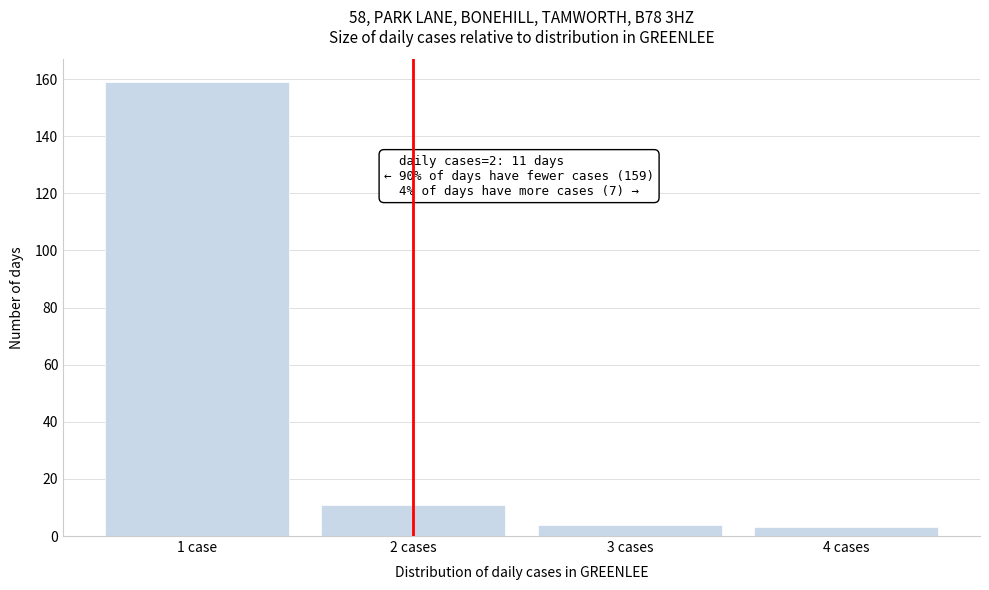

Reading left to right, transcribe all the data shown in this chart.

1 case=159	2 cases=11	3 cases=4	4 cases=3